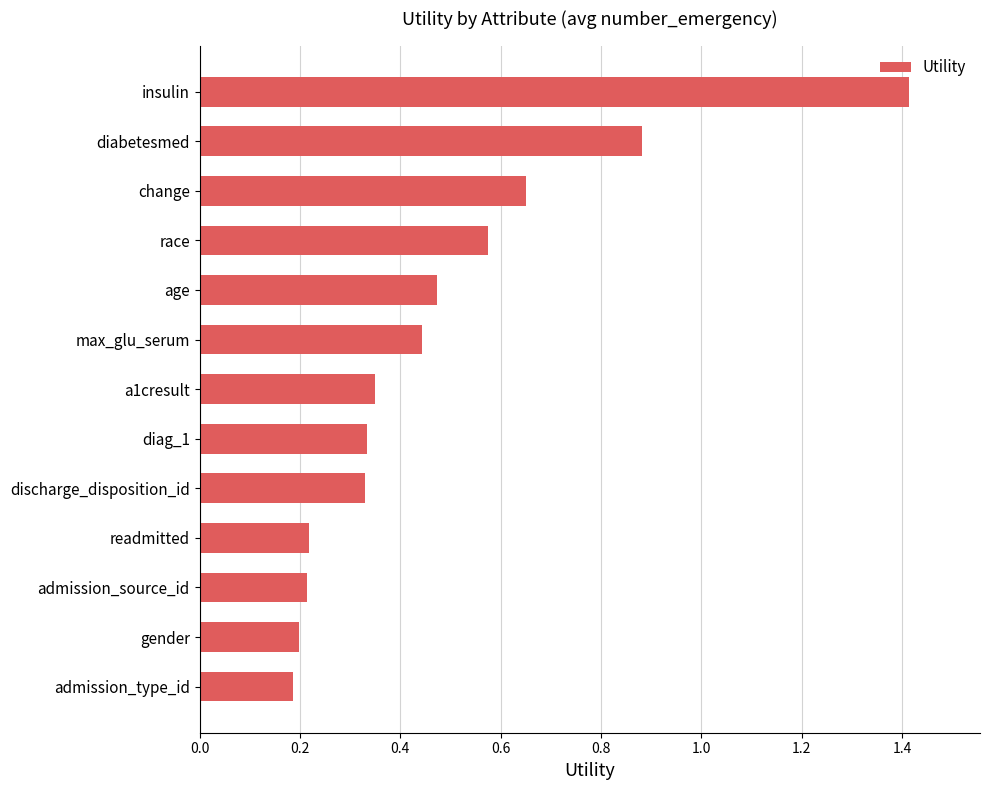

Between discharge_disposition_id and admission_source_id, which is larger?

discharge_disposition_id